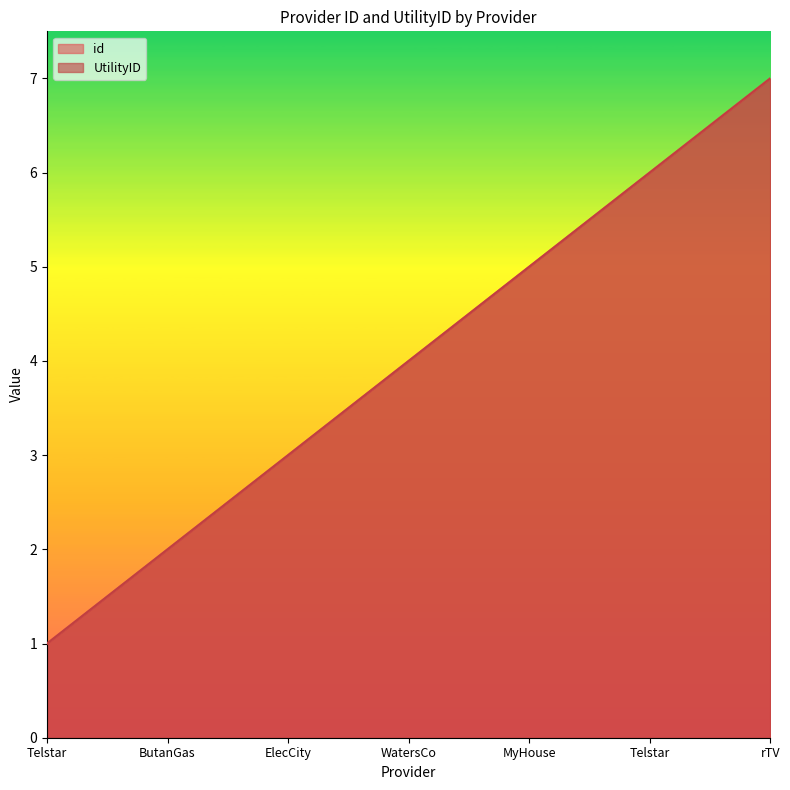

Is it true that UtilityID equals 3 at ElecCity?

True